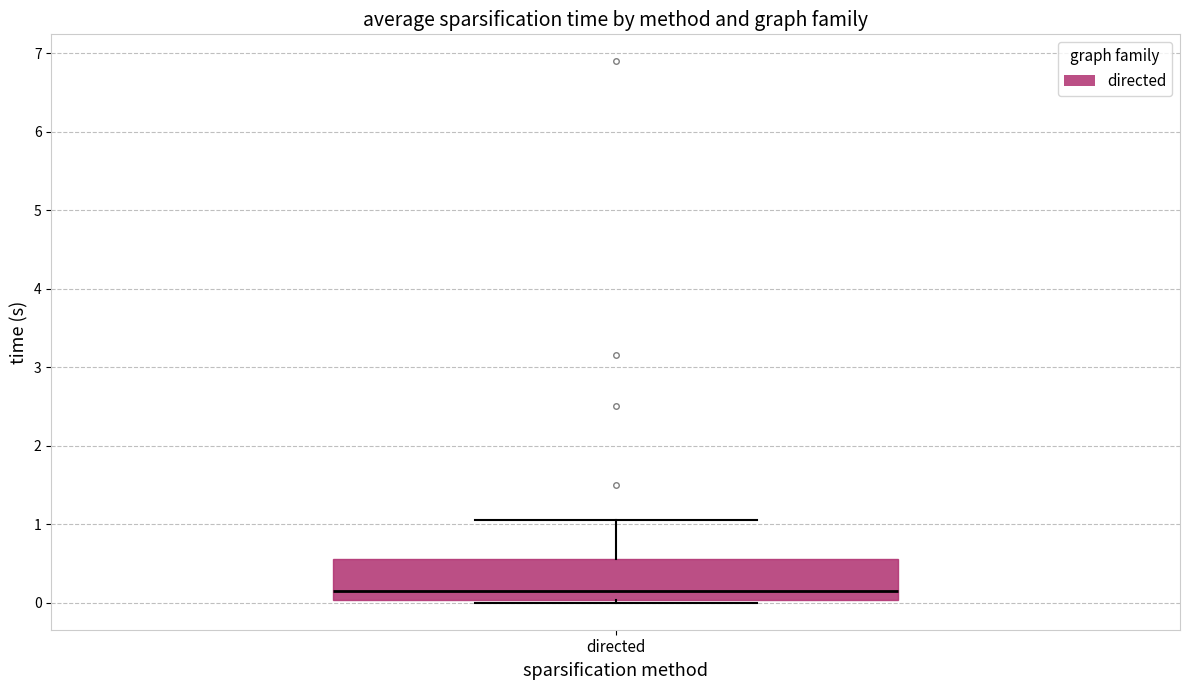

Transcribe this box plot: give where the median line is, the range the box spans, and where the two whiskers end, as read against the y-axis. The values are not printed on the chart, so give them approximately, as read against the axis.

median 0.1, box 0.0 to 0.6, whiskers 0.0 (just below the box's lower edge) to 1.1